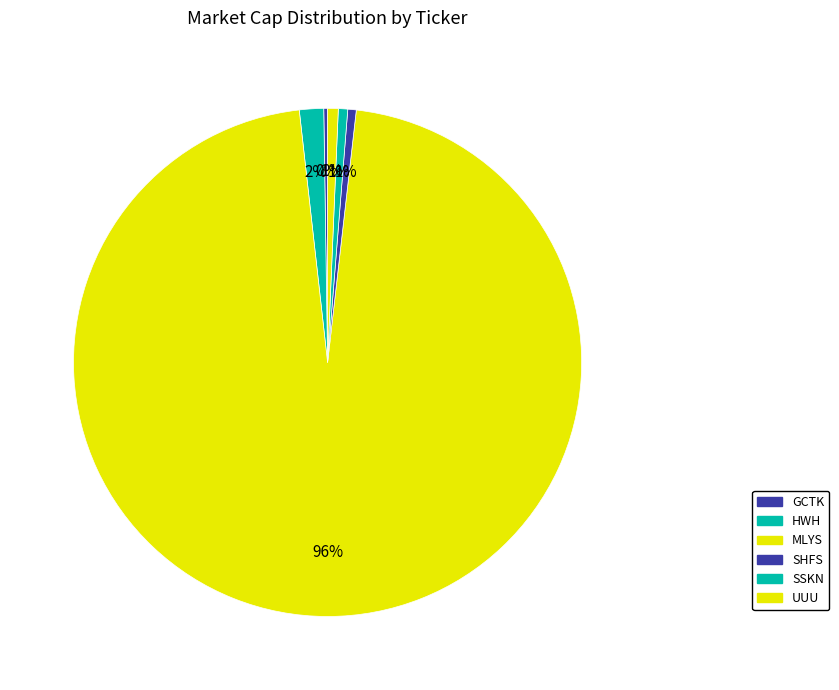

What is the smallest slice in the pie chart?

GCTK